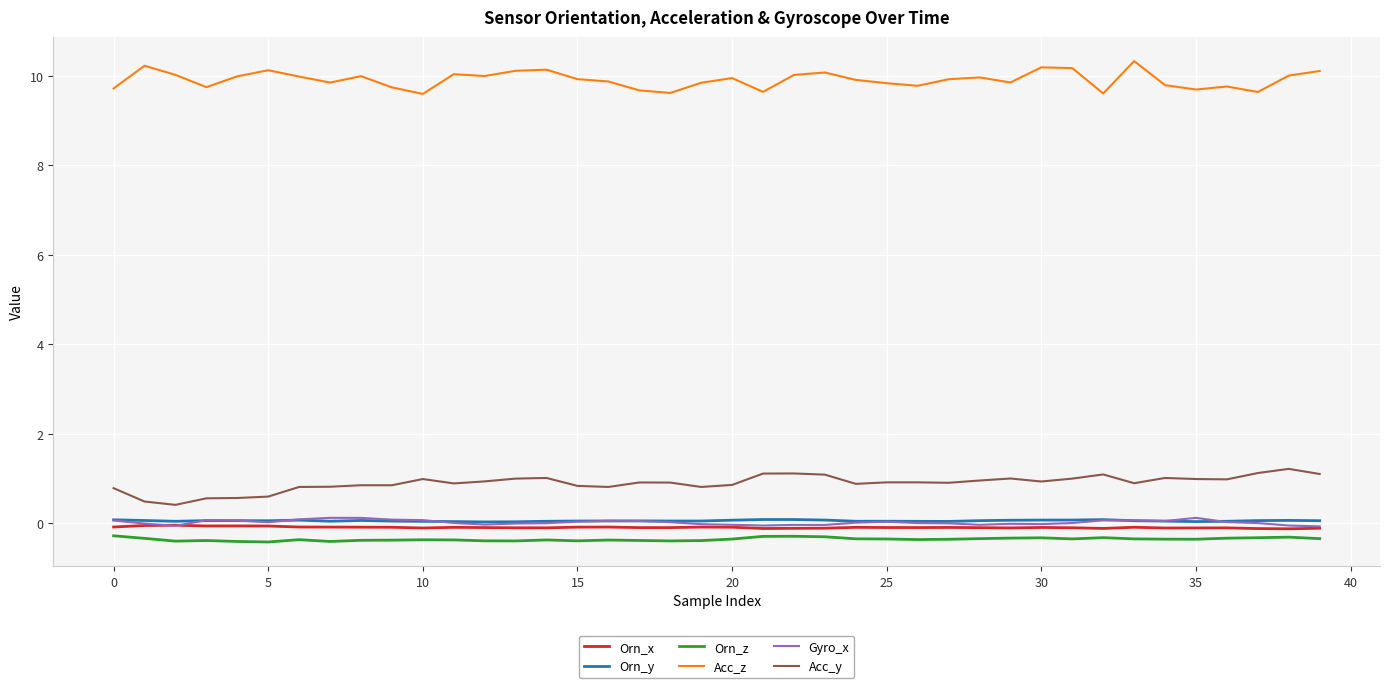

Which series has the largest total across all categories?

Acc_z